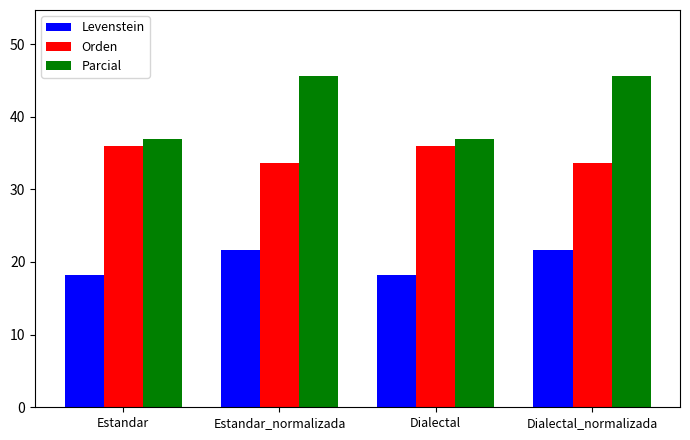

What is the label of the 4th bar from the left?

Dialectal_normalizada